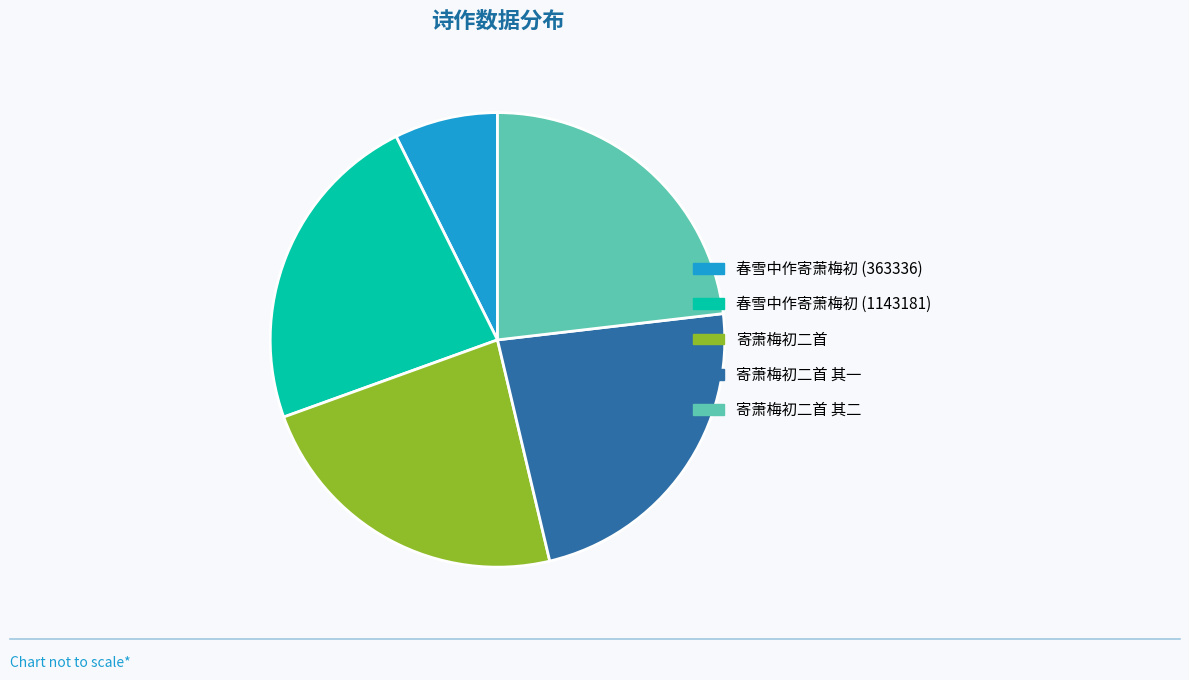

True or false: 寄萧梅初二首 accounts for 23% of the total.

True